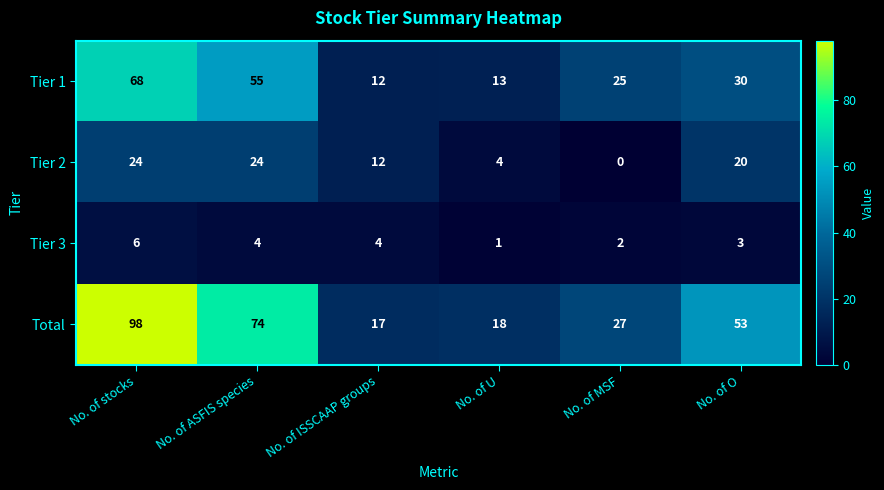

What is the sum of the Tier 3 values at No. of U and No. of MSF?

3